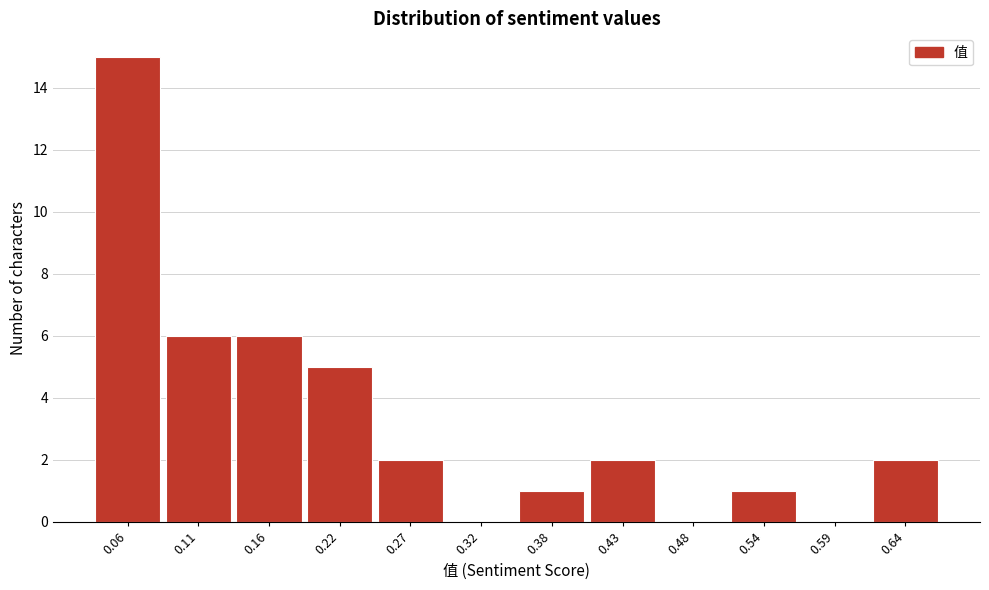

Reading right to left, transcribe all the data shown in this chart.

0.64=2	0.59=0	0.54=1	0.48=0	0.43=2	0.38=1	0.32=0	0.27=2	0.22=5	0.16=6	0.11=6	0.06=15